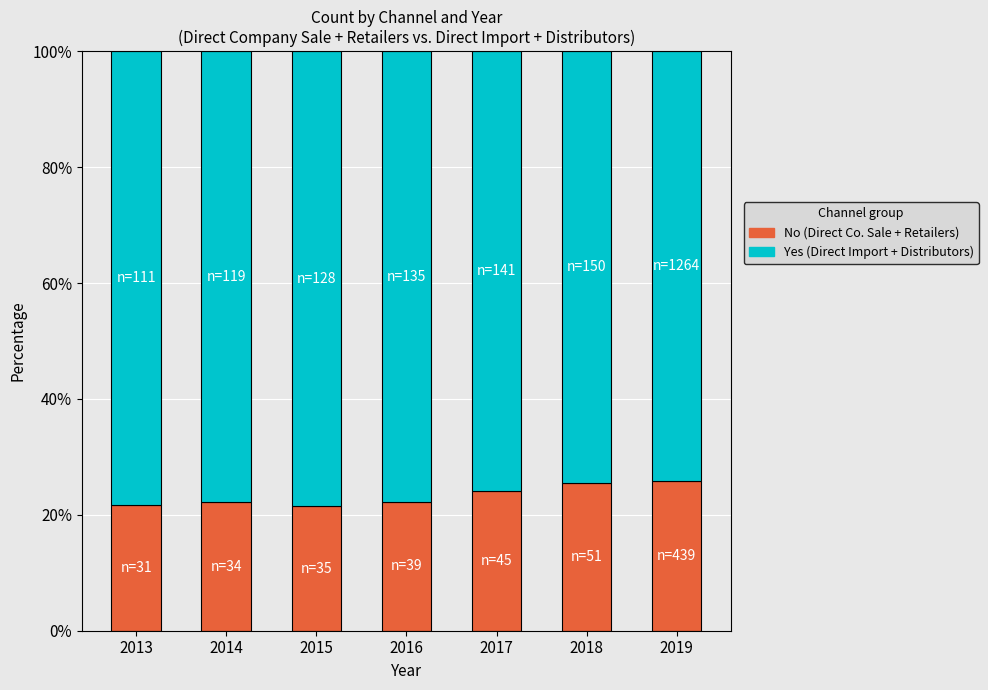

What is the total value across all series at 2015?

100.0